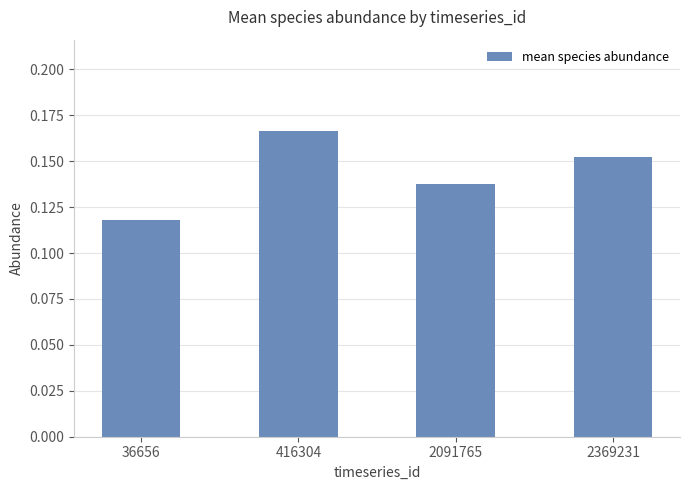

What is the sum of the values at 2091765 and 416304?

0.3